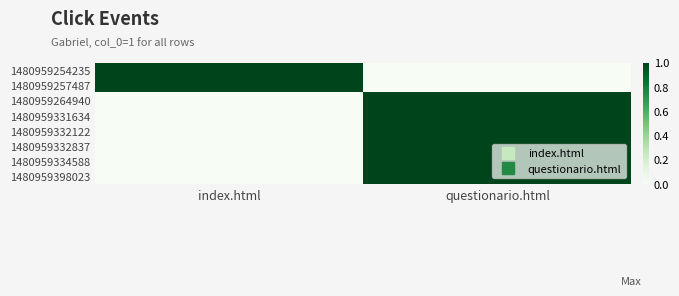

Which series has the largest total across all categories?

1480959254235